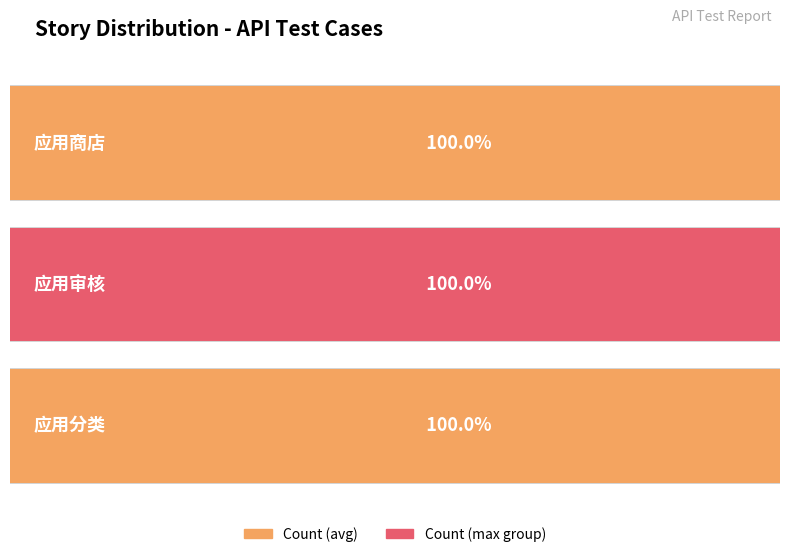

True or false: the data shows 3 at 应用分类.

False